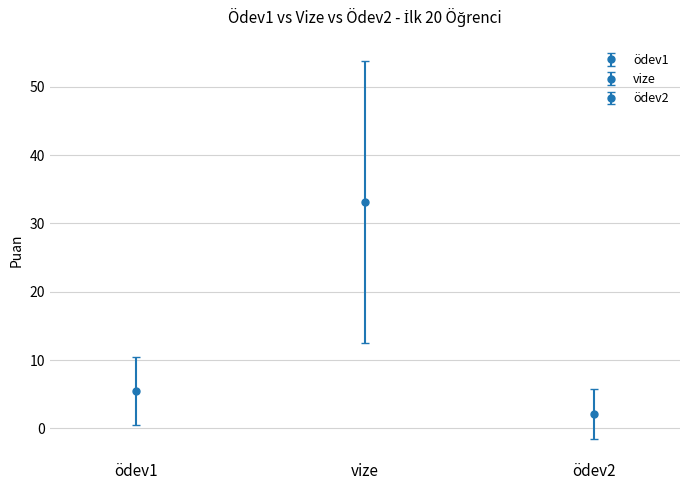

What is the sum of all ödev1 values?

109